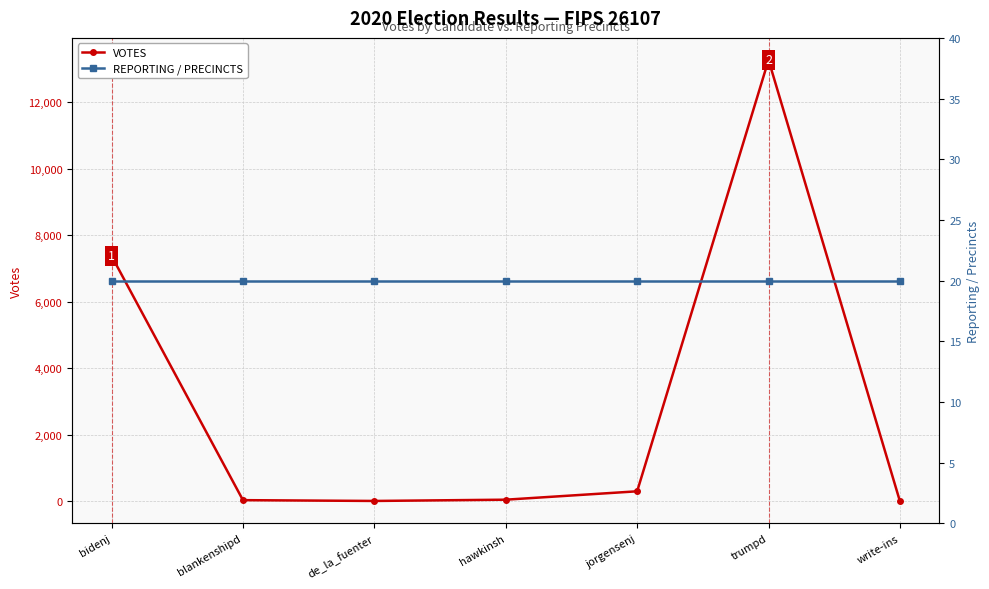

What are all the series names shown in the legend?

VOTES, REPORTING / PRECINCTS